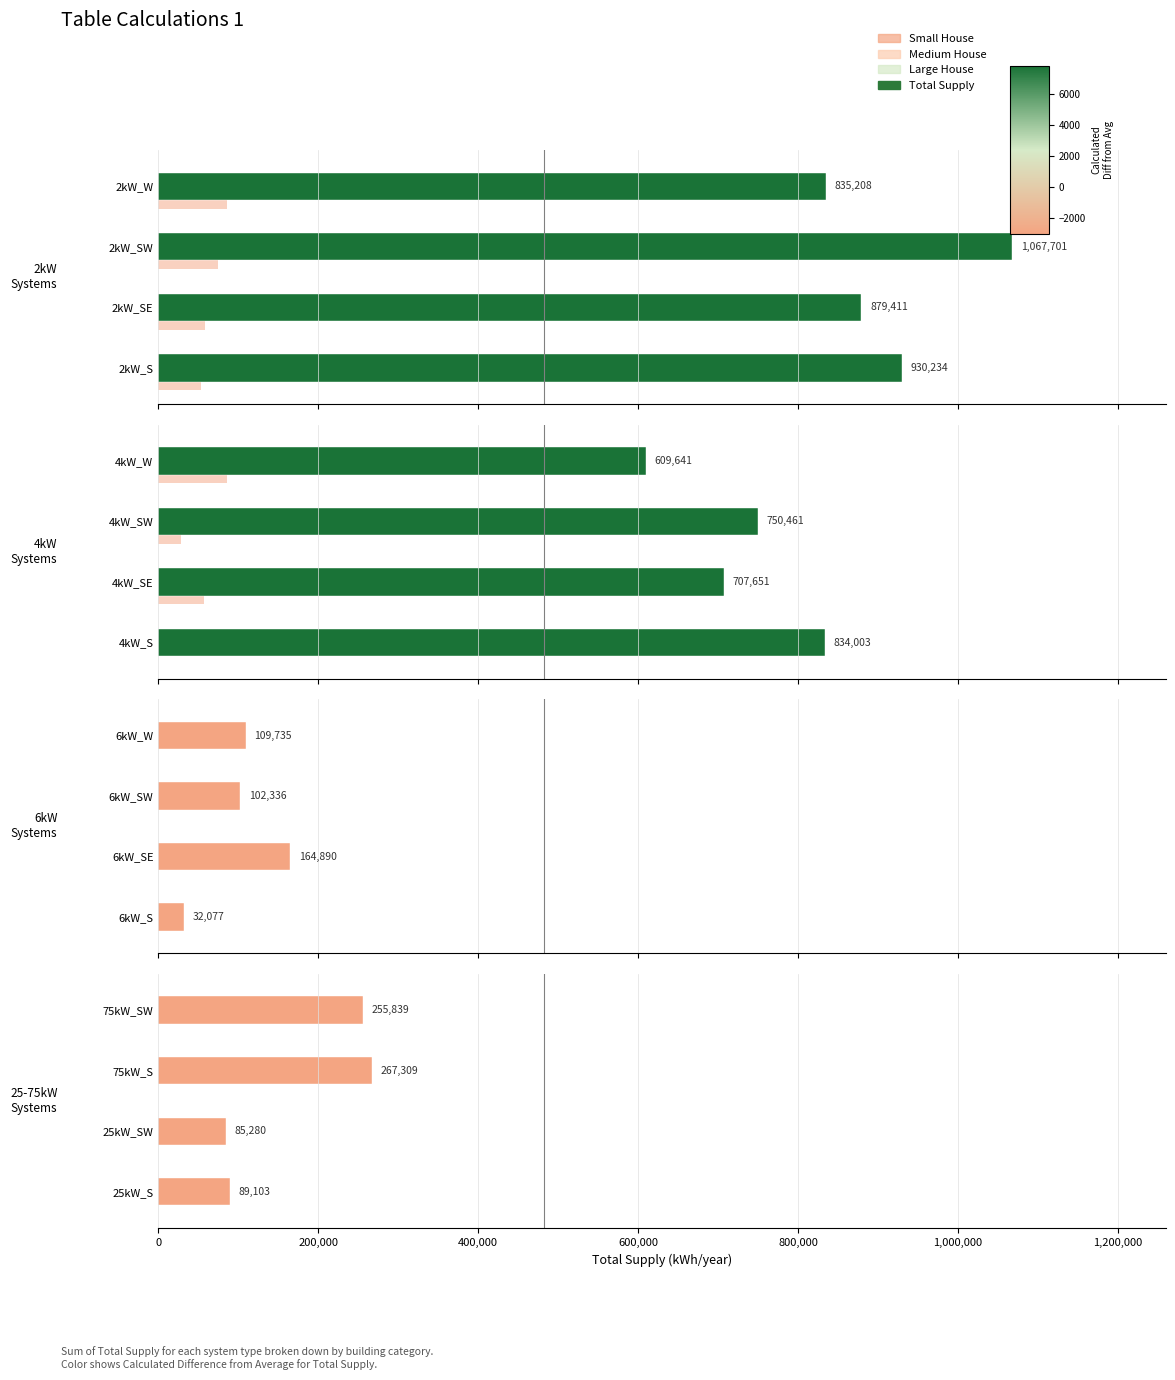

How many distinct data groups are displayed?

4